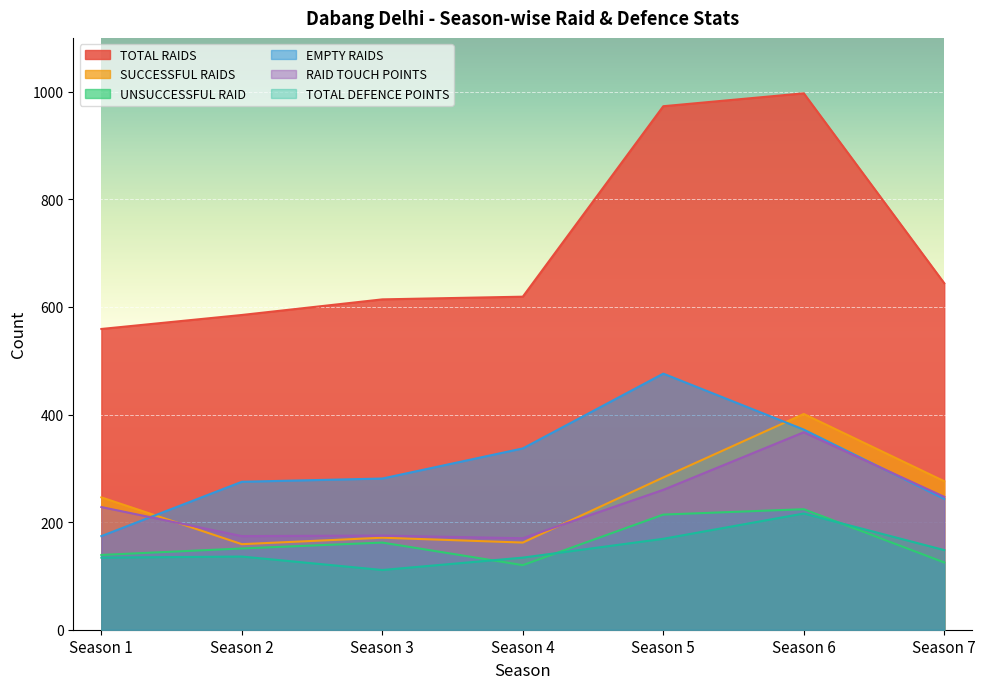

True or false: RAID TOUCH POINTS has more than 0 interior local peaks.

True